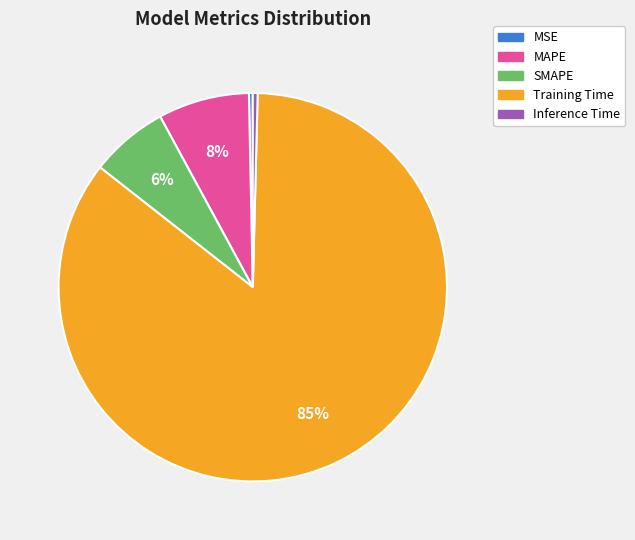

Do Inference Time and SMAPE together represent more than half of the pie?

No